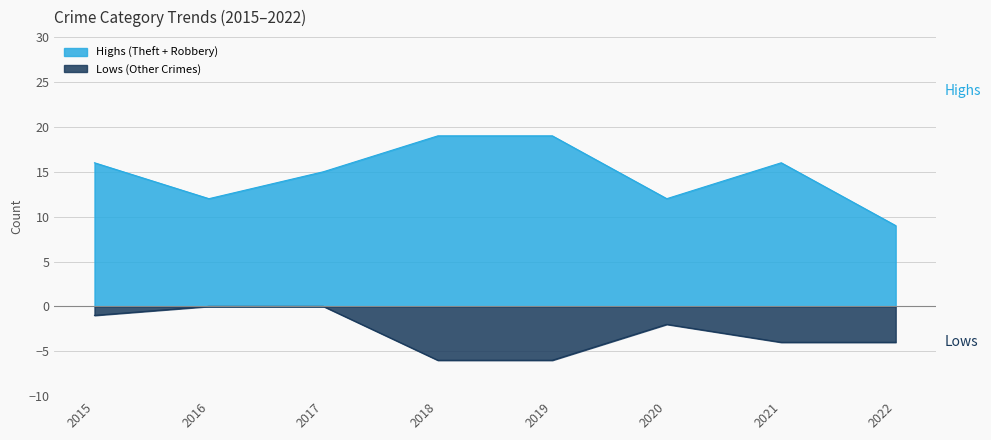

Where is Robbery nearest to the value 6?

2019